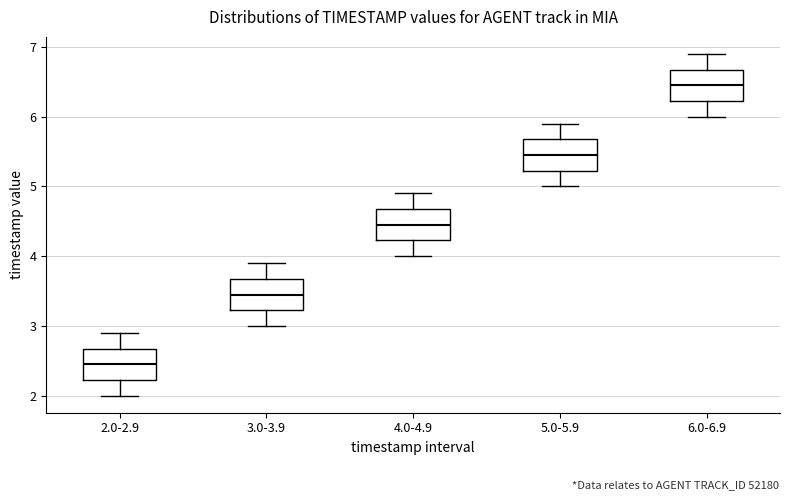

Reading left to right, read every box against the y-axis: the position of its median line, the range the box covers, and the ends of its whiskers. The values are not printed on the chart, so give them approximately, as read against the axis.

2.0-2.9: median 2.5, box 2.2 to 2.7, whiskers 2.0 to 2.9
3.0-3.9: median 3.5, box 3.2 to 3.7, whiskers 3.0 to 3.9
4.0-4.9: median 4.5, box 4.2 to 4.7, whiskers 4.0 to 4.9
5.0-5.9: median 5.5, box 5.2 to 5.7, whiskers 5.0 to 5.9
6.0-6.9: median 6.5, box 6.2 to 6.7, whiskers 6.0 to 6.9